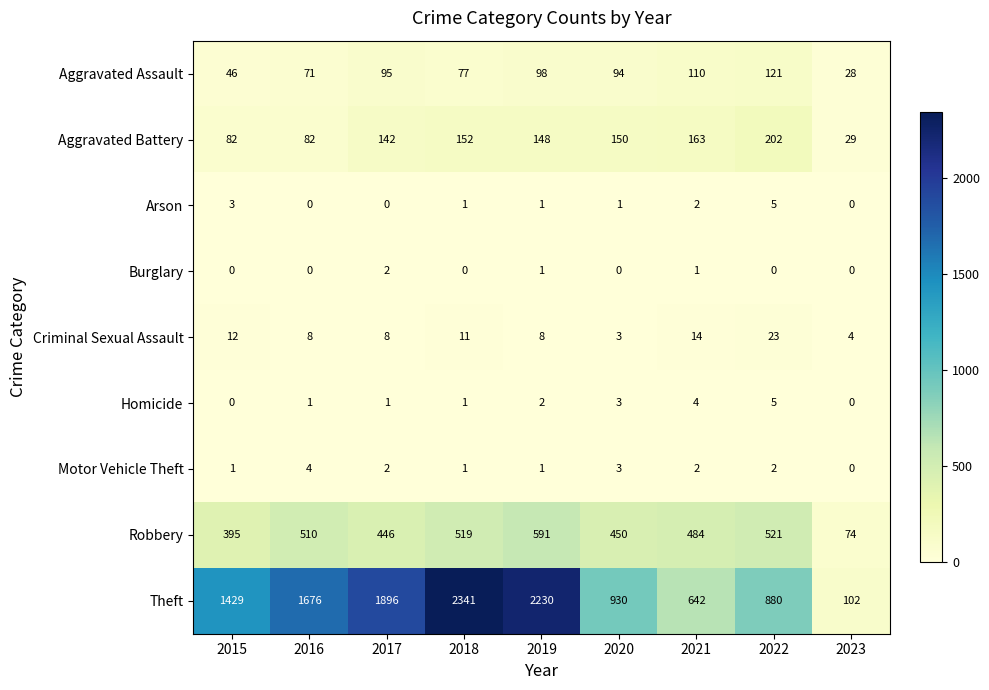

What is the spread (max minus min) of values at 2017?

1896